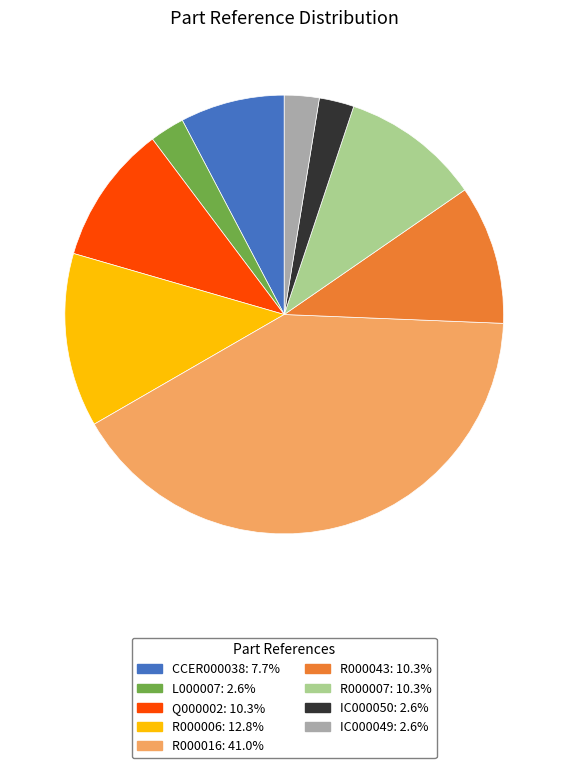

Is it true that Q000002 is 10% of the pie?

True